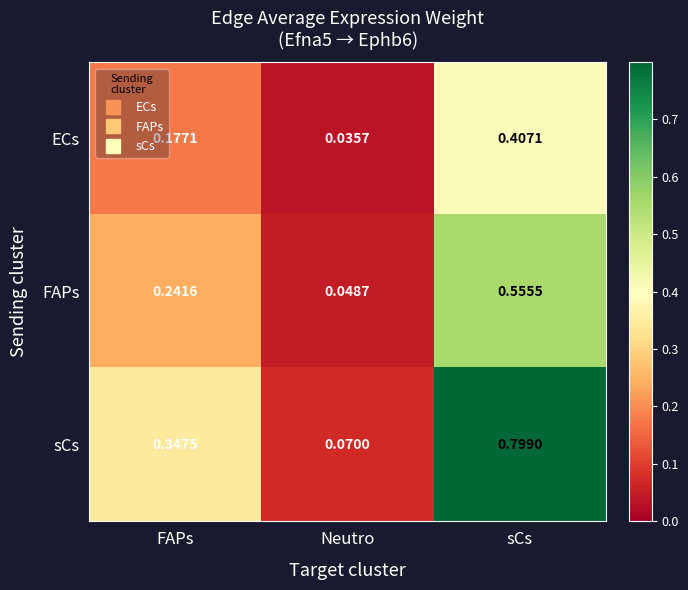

Which label corresponds to the smallest value in the chart?

Neutro